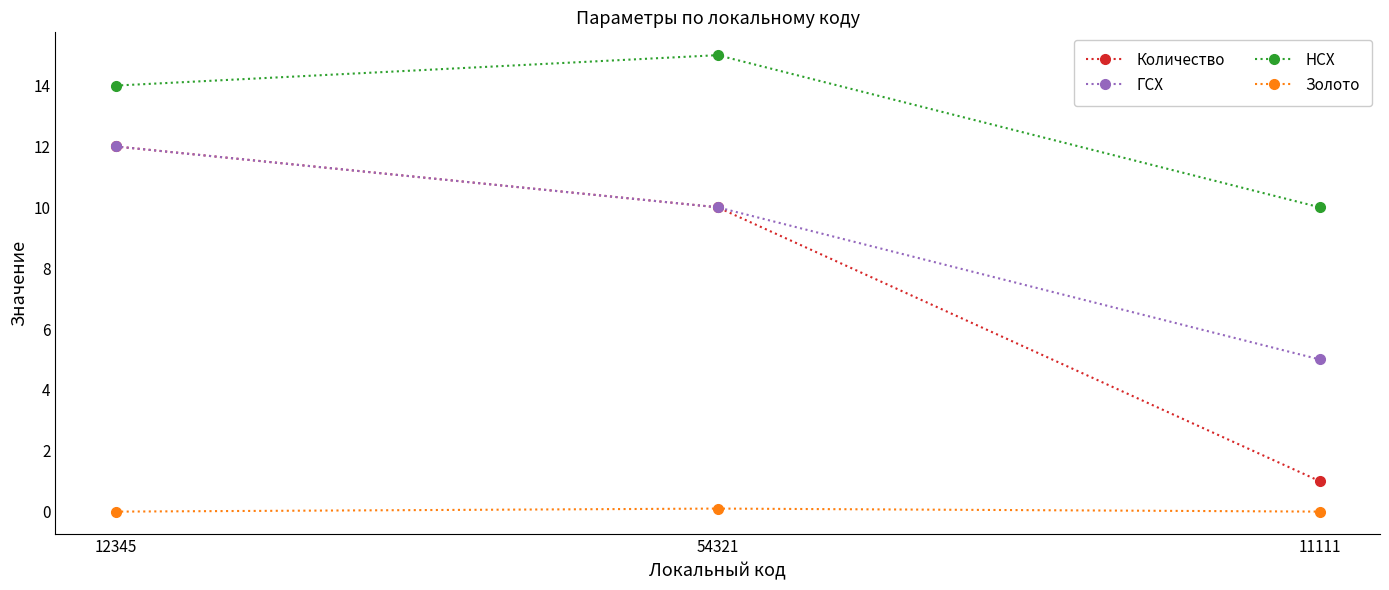

What is the minimum value for ГСХ?

5.0